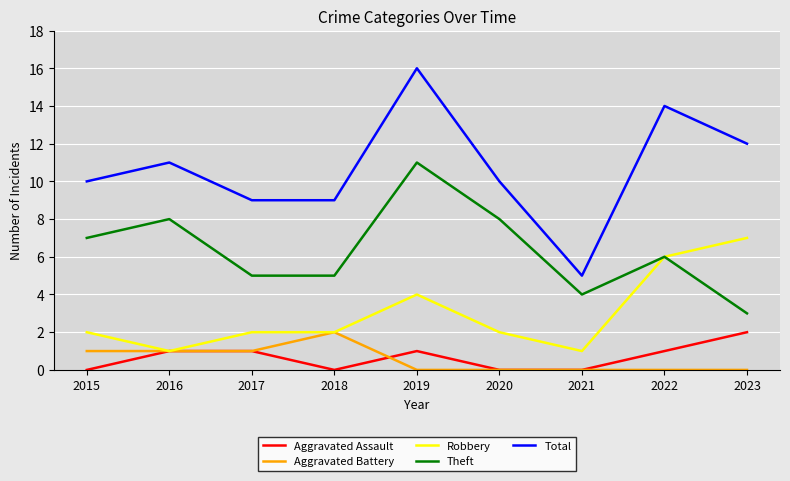

How many Aggravated Assault values are between 0 and 1?

8